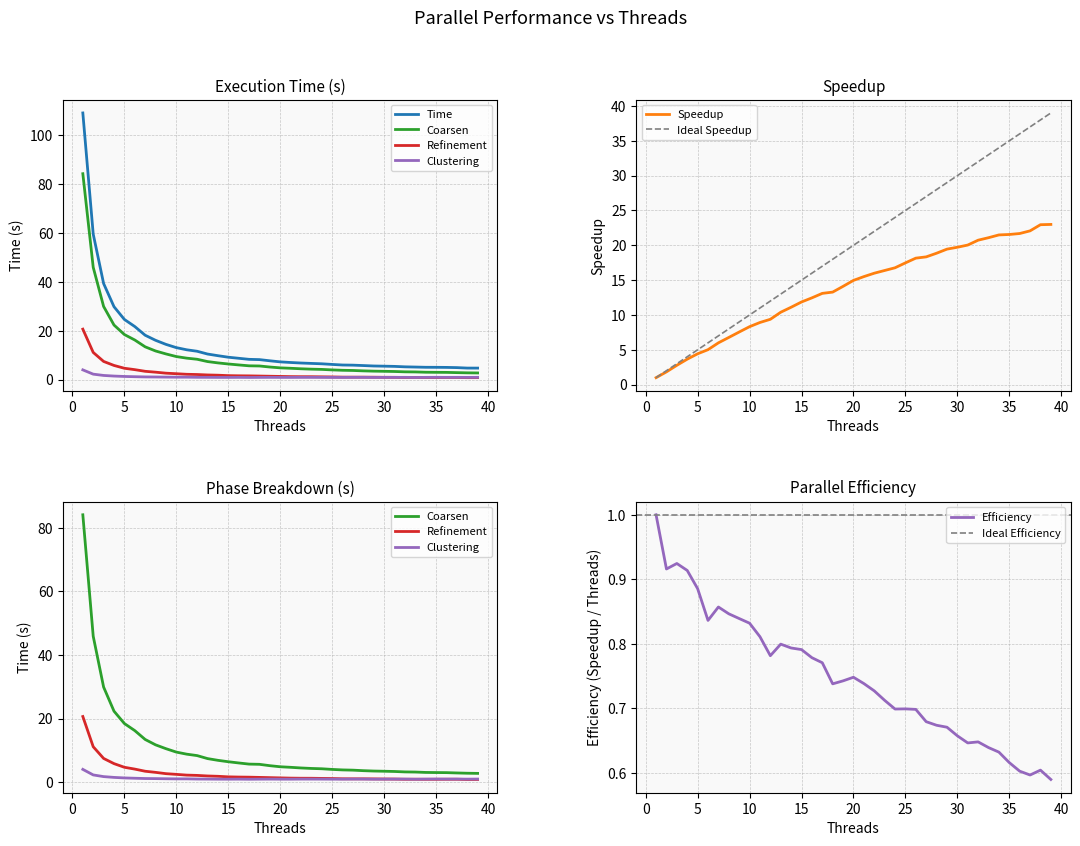

Which label corresponds to the largest value in the chart?

1